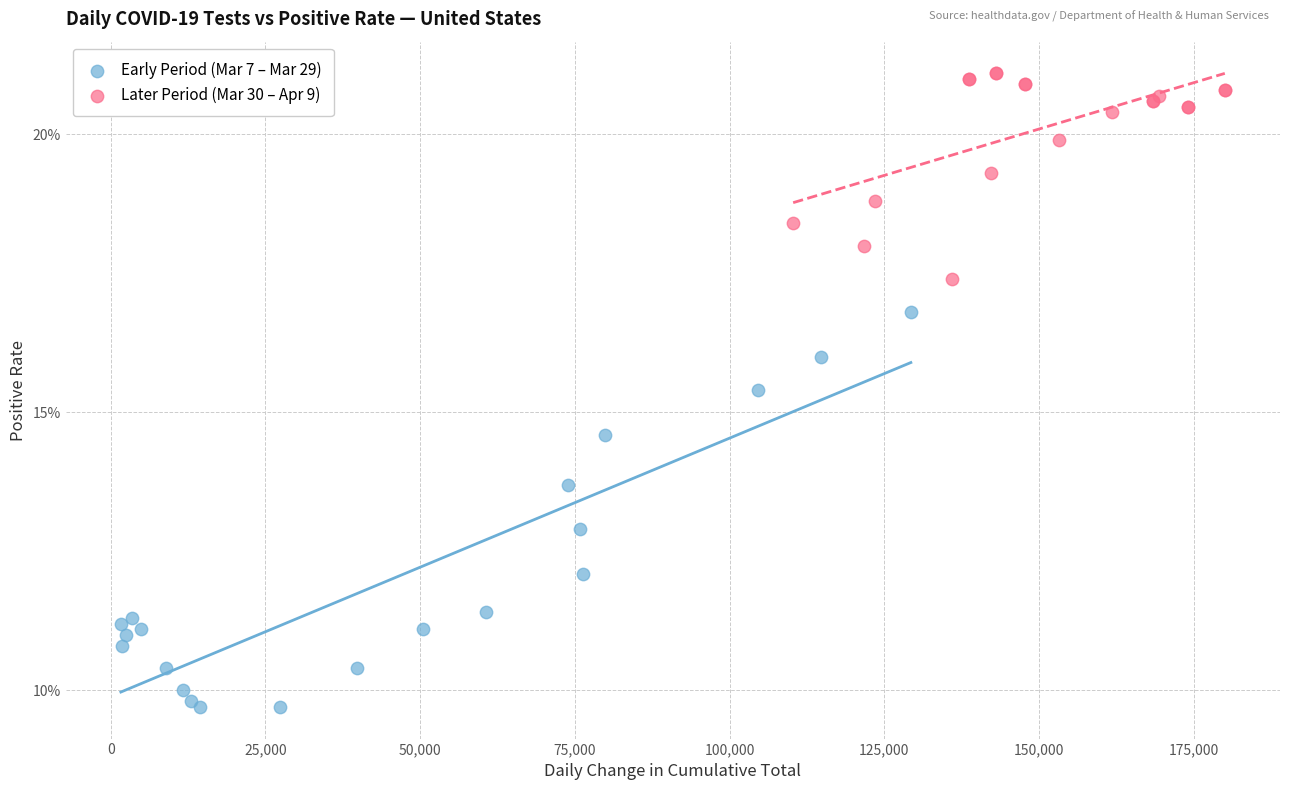

Which series contains the highest Y value?

Later Period (Mar 30 – Apr 9)